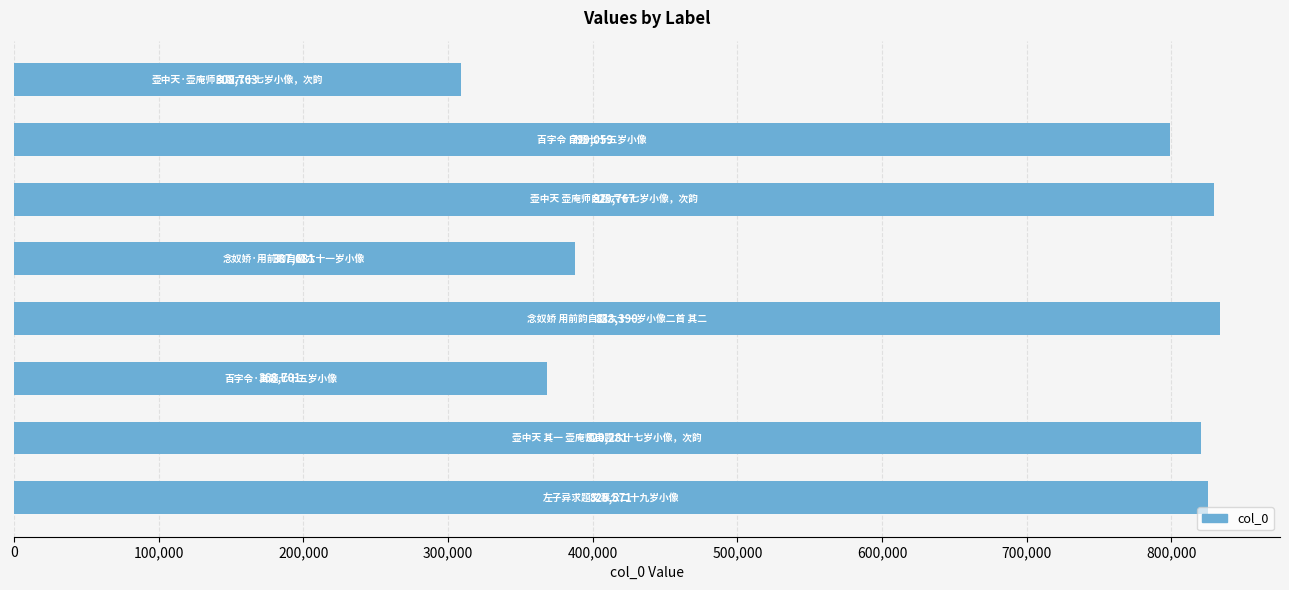

What is the maximum value shown in the chart?

833390